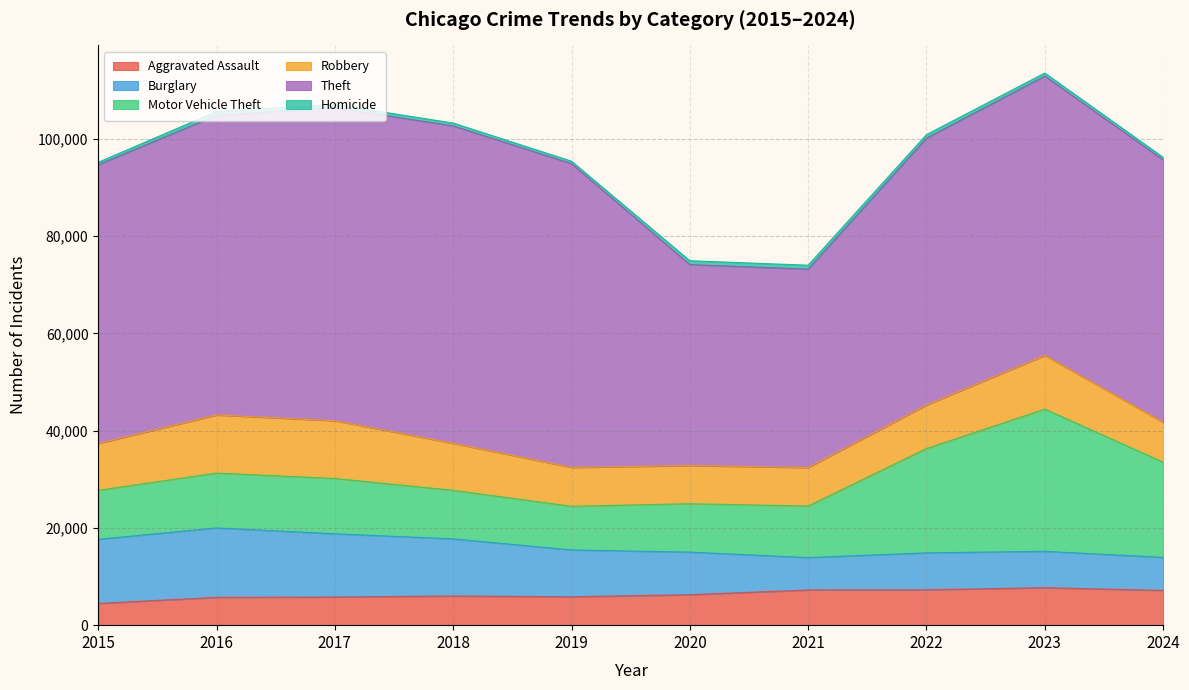

True or false: Theft and Aggravated Assault cross at least once.

False